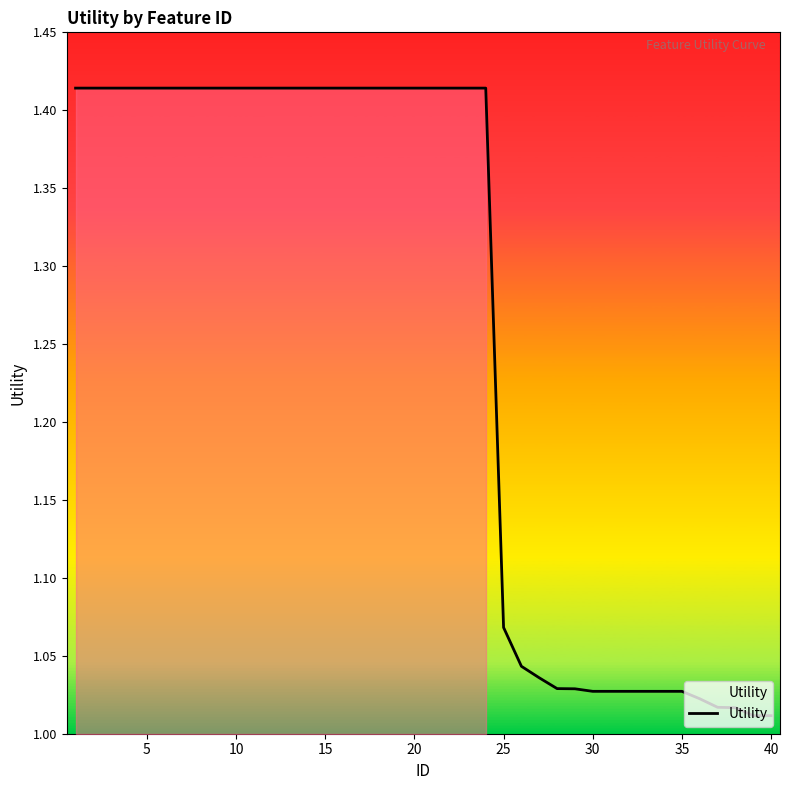

What is the difference between the maximum and minimum values?

0.4